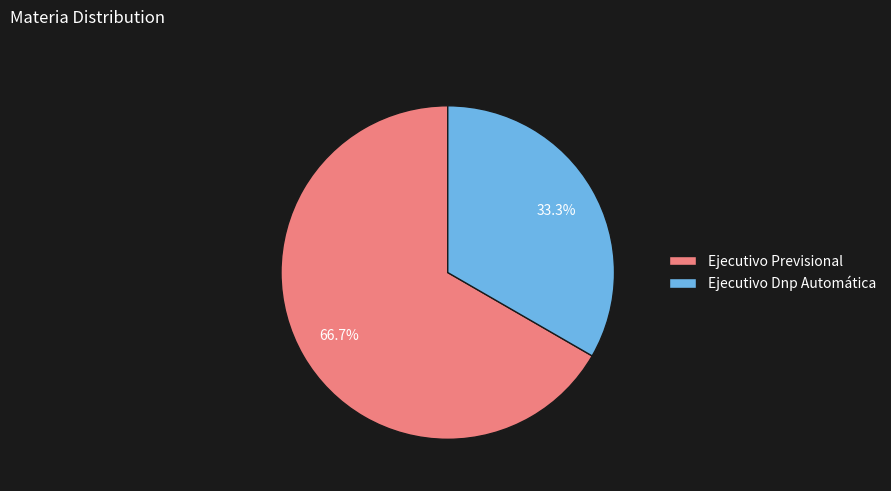

What percentage do Ejecutivo Previsional and Ejecutivo Dnp Automática together represent?

100.0%